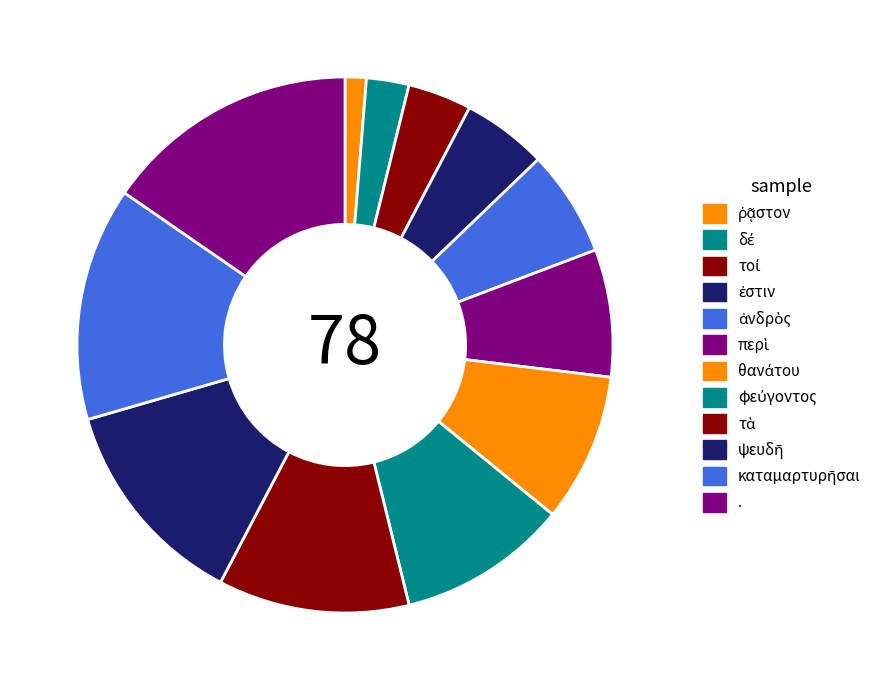

How many segments does this pie chart have?

12